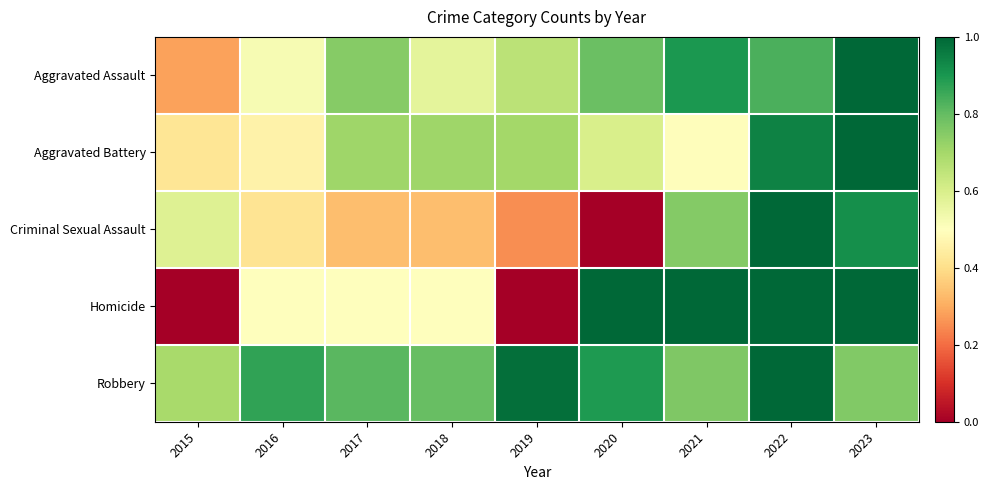

At which category is the sum across all series the highest?

2022